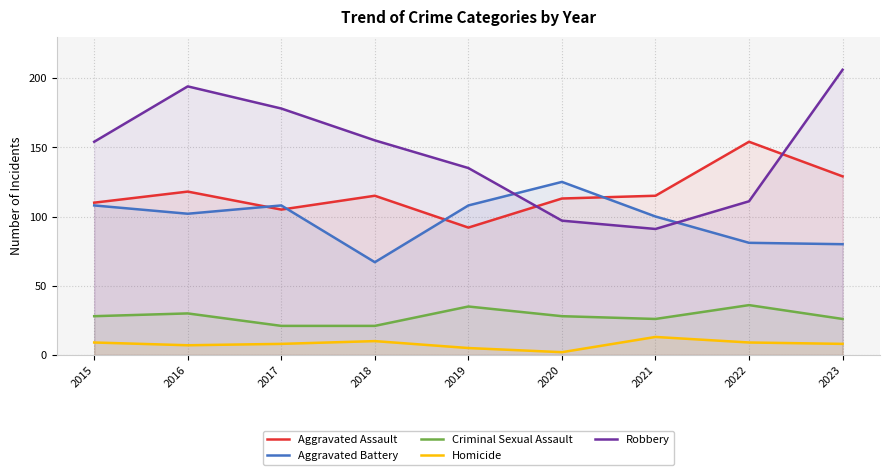

What are all the series names shown in the legend?

Aggravated Assault, Aggravated Battery, Criminal Sexual Assault, Homicide, Robbery